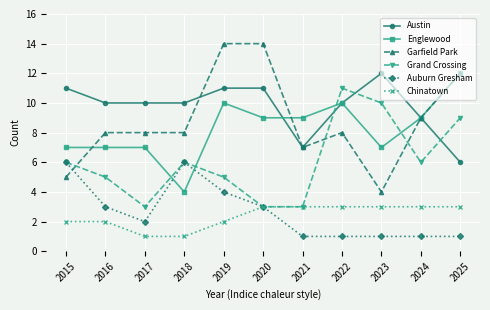

How many distinct data groups are displayed?

6